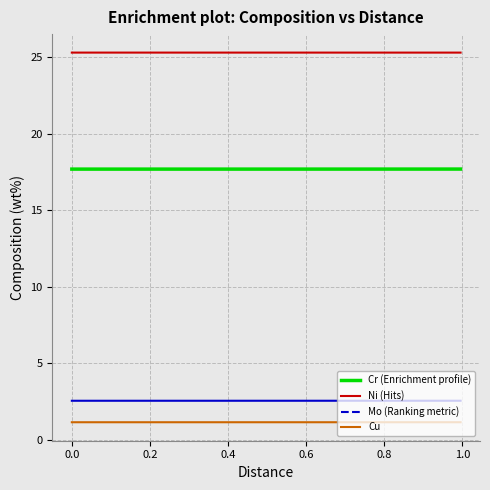

Does the chart have visible grid lines?

Yes